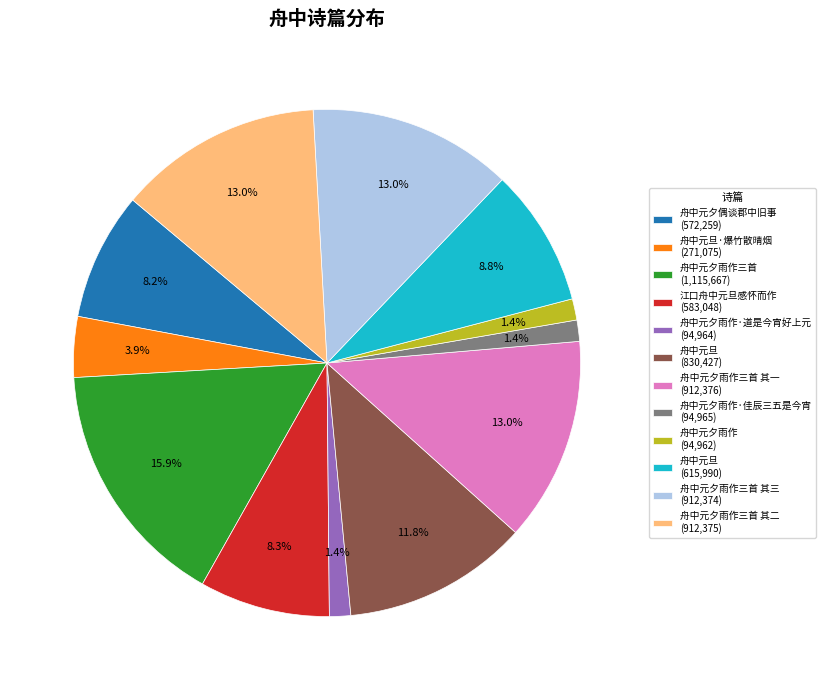

How many segments does this pie chart have?

12